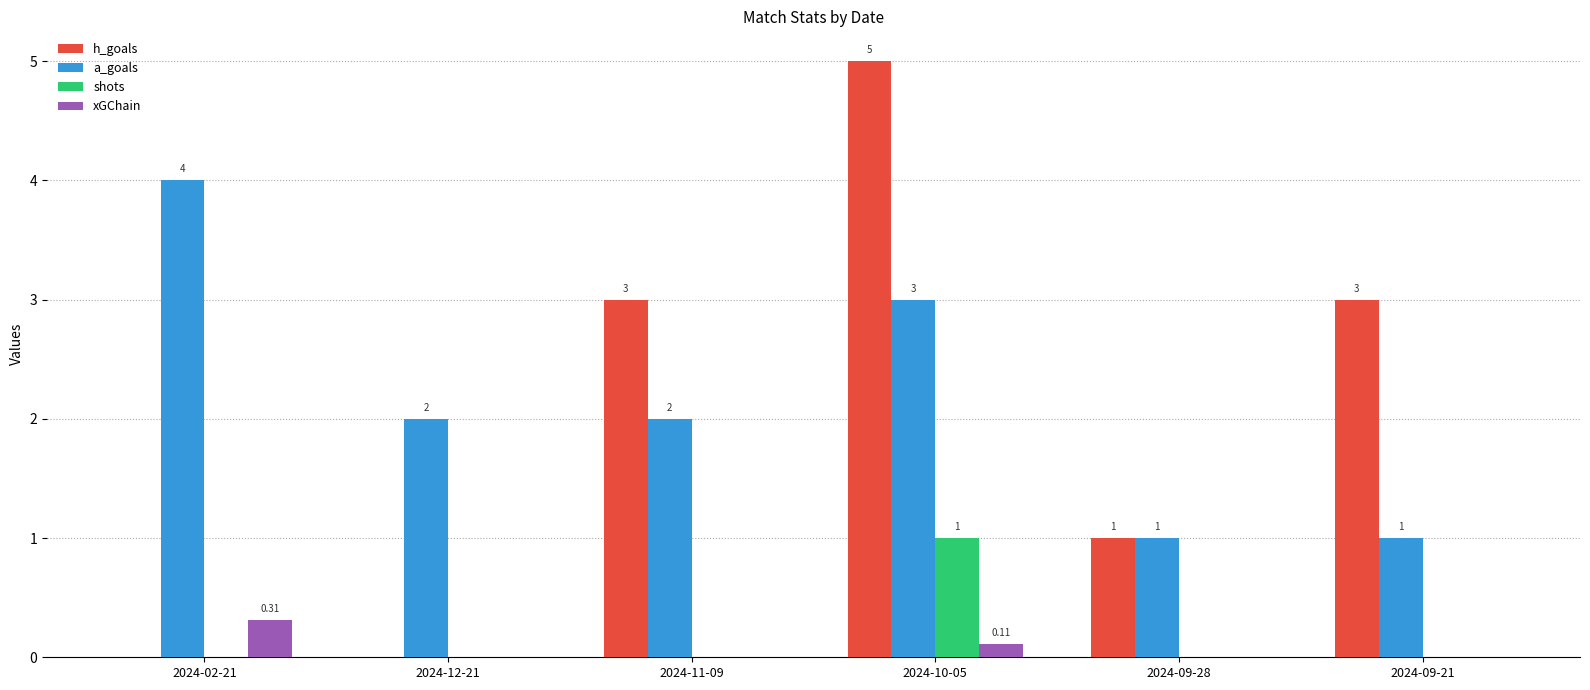

What is the maximum value shown in the chart?

5.0